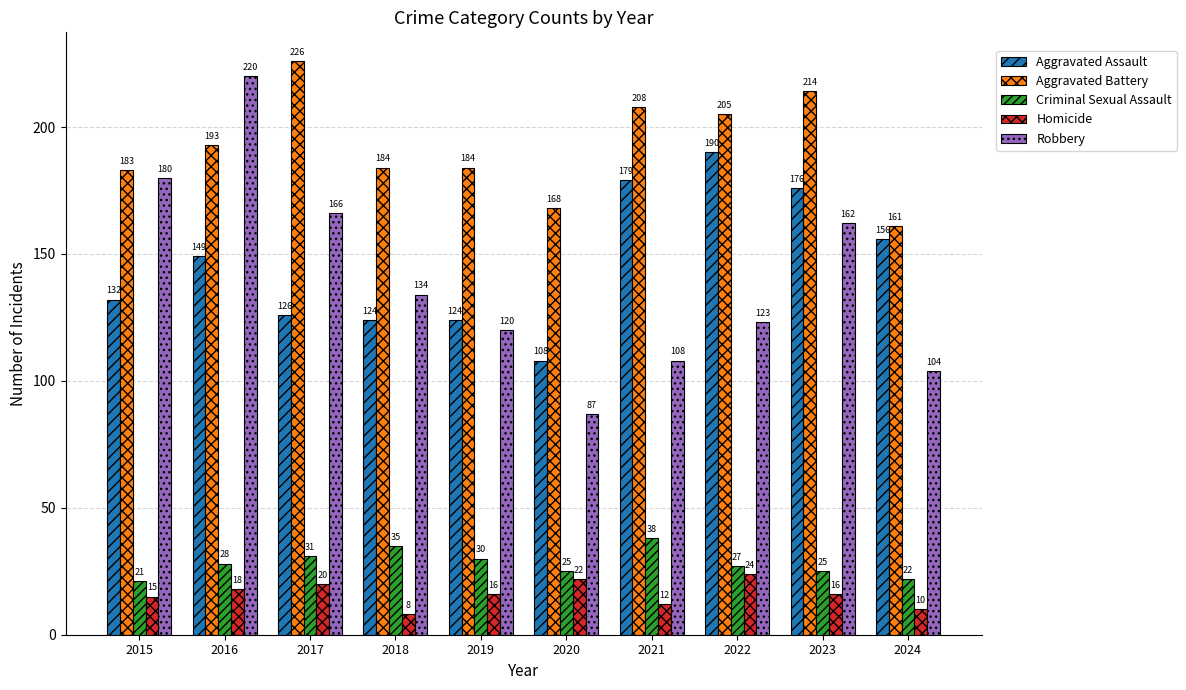

At which category is the sum across all series the highest?

2016